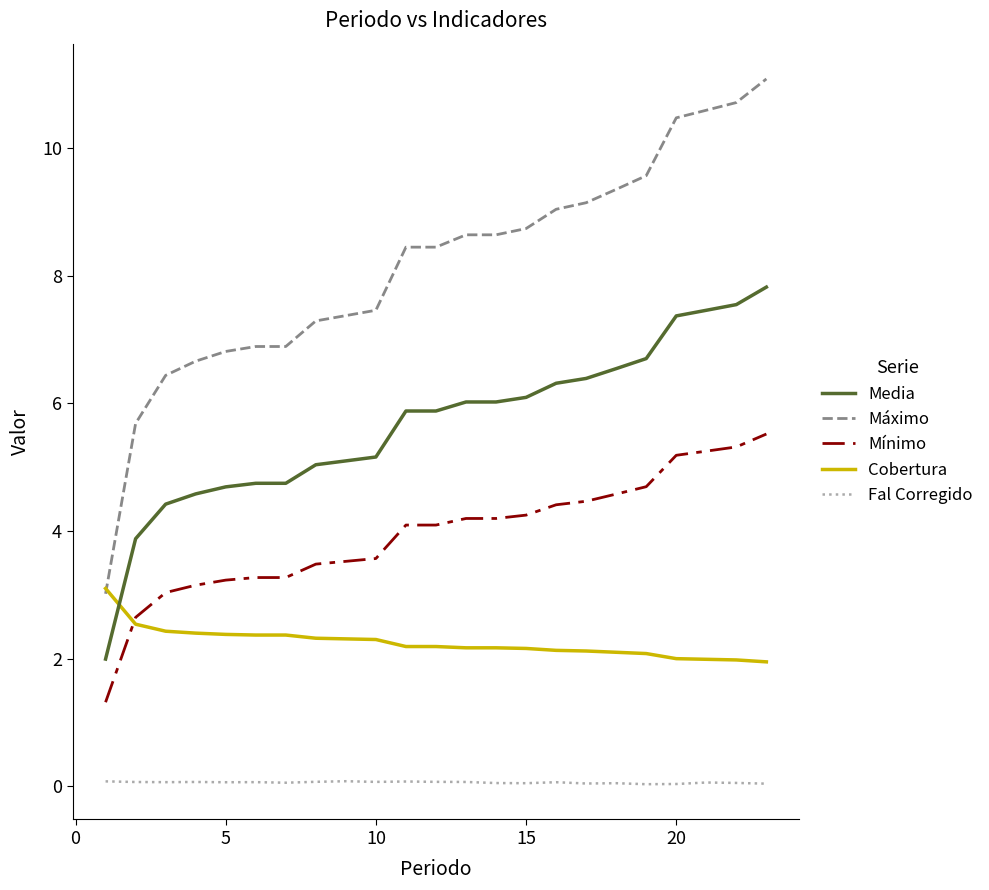

Rank the series by their average value, from highest to lowest.

Máximo, Media, Mínimo, Cobertura, Fal Corregido